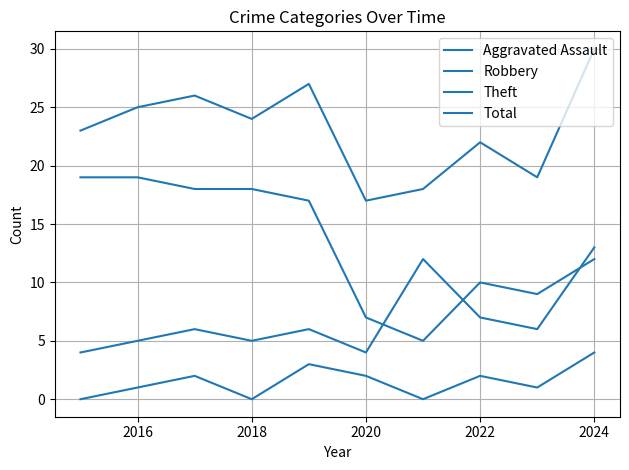

Reading right to left, what are all the values shown in this chart?

Aggravated Assault: 4	1	2	0	2	3	0	2	1	0
Robbery: 13	6	7	12	4	6	5	6	5	4
Theft: 12	9	10	5	7	17	18	18	19	19
Total: 30	19	22	18	17	27	24	26	25	23